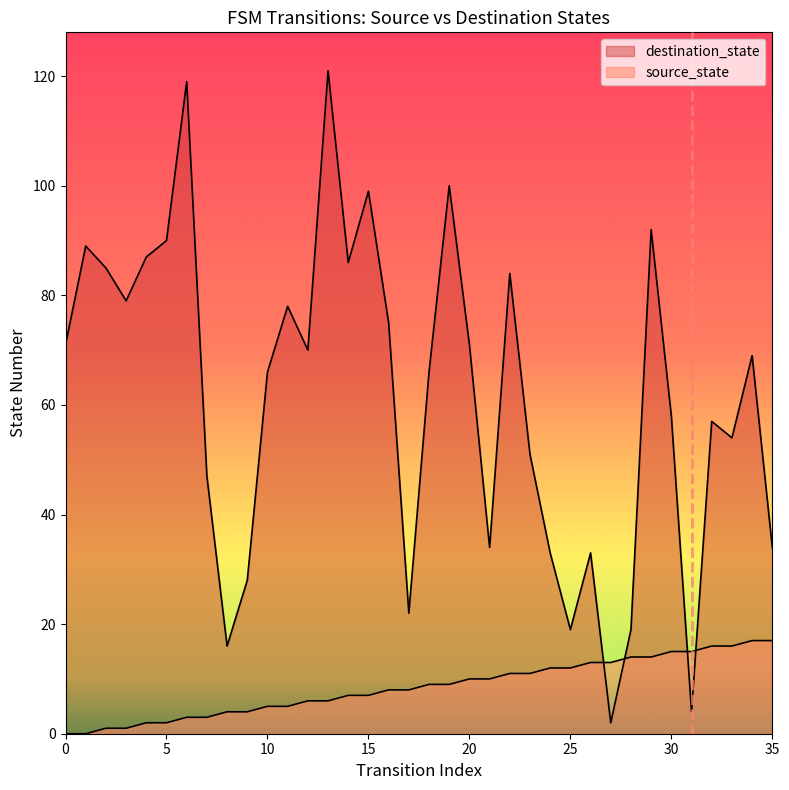

Reading left to right, list all the values displayed in this chart.

source_state: 0	0	1	1	2	2	3	3	4	4	5	5	6	6	7	7	8	8	9	9	10	10	11	11	12	12	13	13	14	14	15	15	16	16	17	17
destination_state: 71	89	85	79	87	90	119	47	16	28	66	78	70	121	86	99	75	22	66	100	71	34	84	51	33	19	33	2	19	92	58	4	57	54	69	34